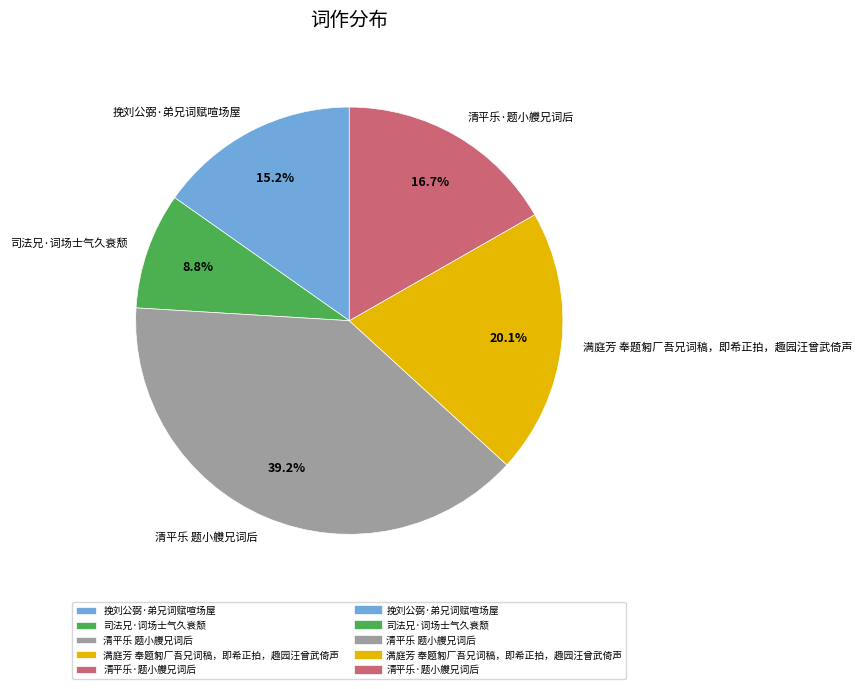

Which category has the biggest portion of the pie?

清平乐 题小艭兄词后